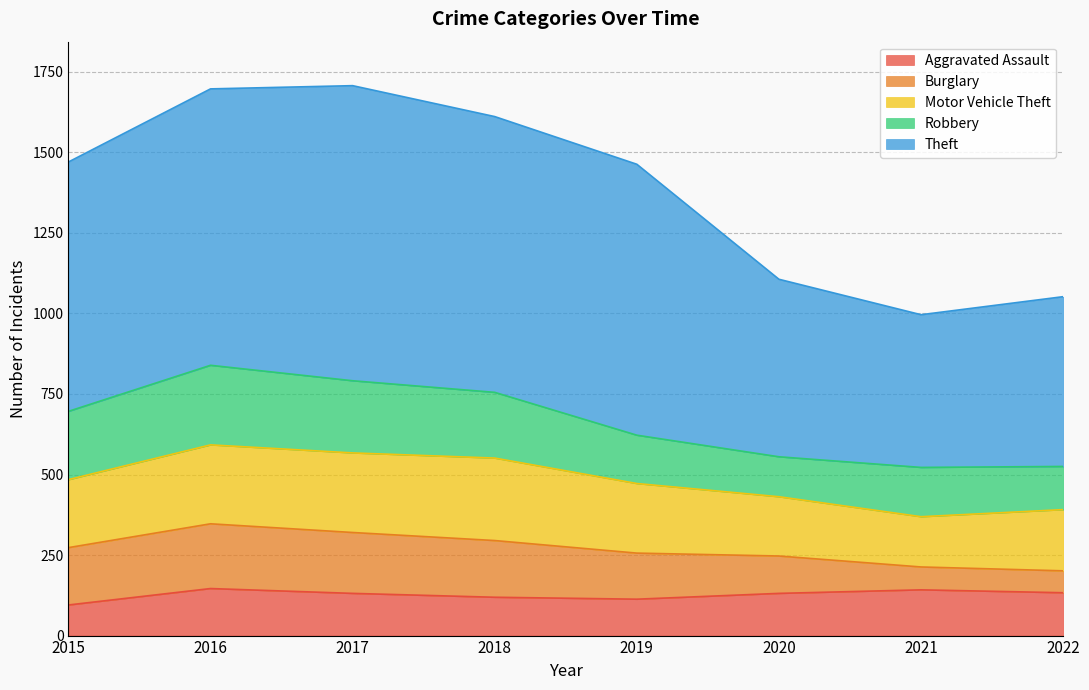

Reading left to right, extract all data points from this chart.

Aggravated Assault: 95	146	131	119	113	131	142	133
Burglary: 178	201	189	176	143	116	71	68
Motor Vehicle Theft: 211	245	247	256	216	184	156	190
Robbery: 212	247	224	204	150	124	153	134
Theft: 774	858	916	856	841	551	474	527